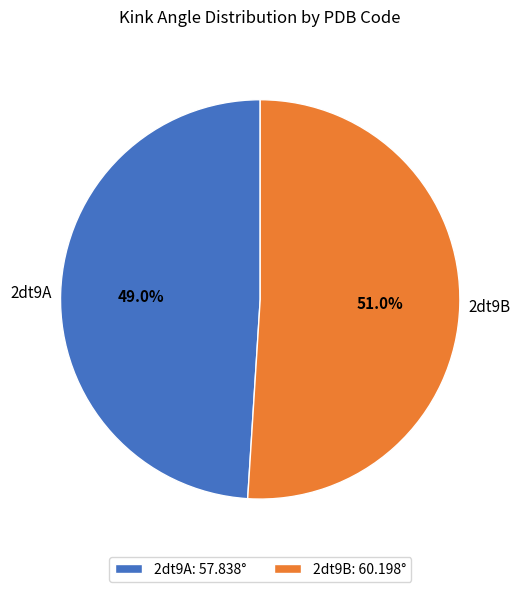

Which slice is the smallest?

2dt9A